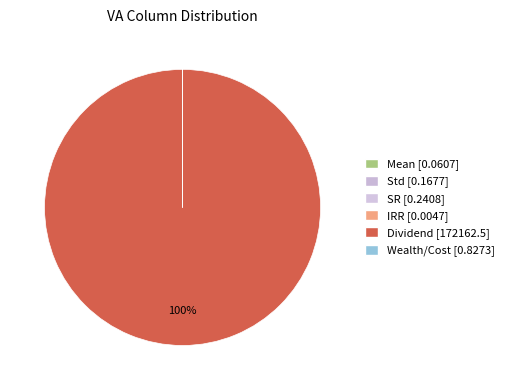

Rank the categories by value from lowest to highest.

IRR, Mean, Std, SR, Wealth/Cost, Dividend